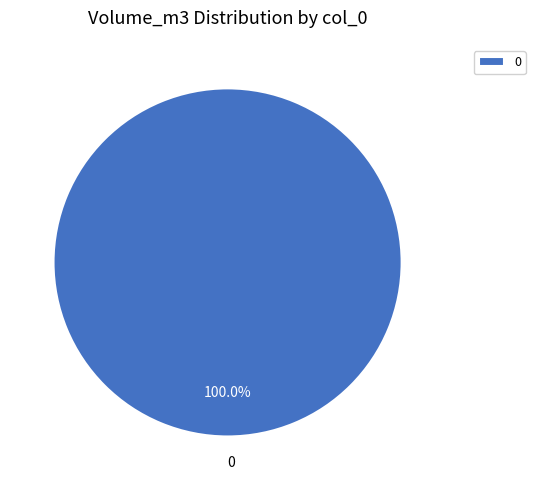

Does 0 represent more than half of the total?

Yes